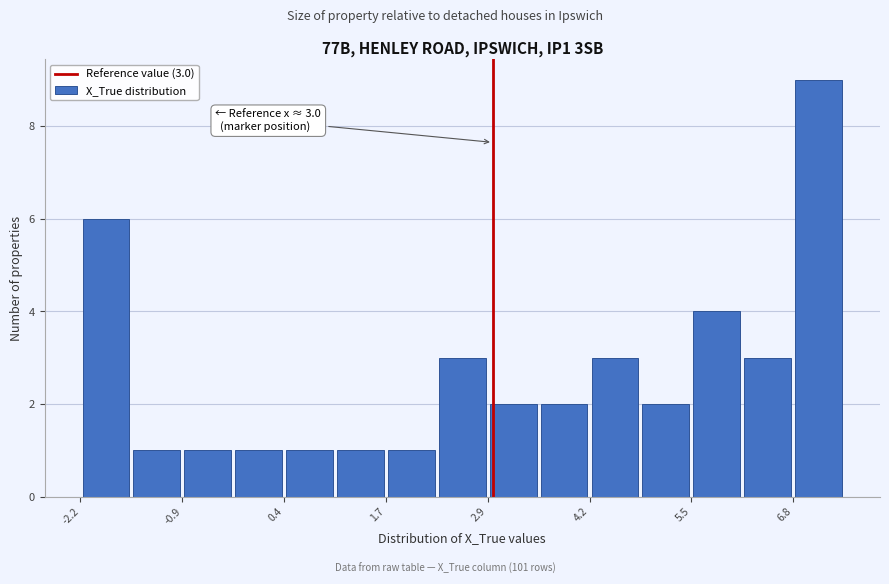

Read against the x-axis, roughly where is the centre of the tallest bar?

7.2